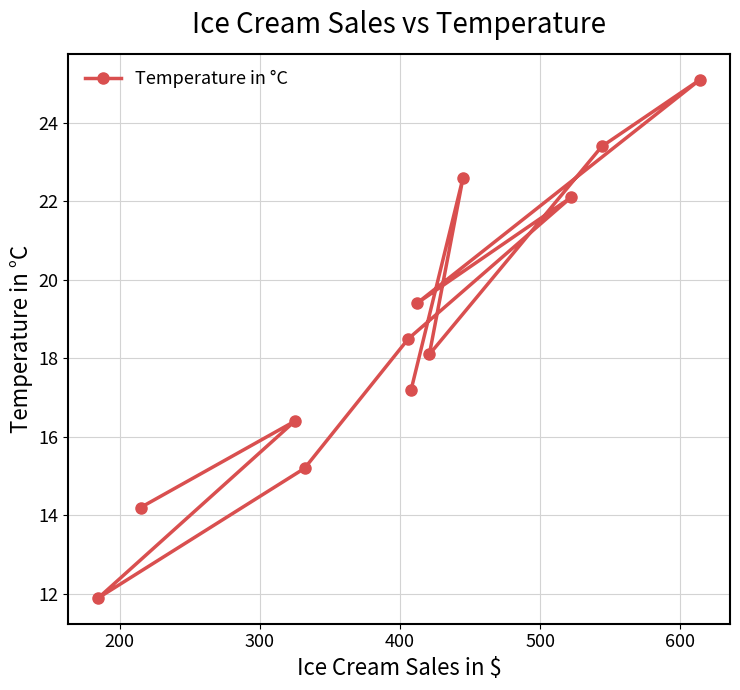

What is the difference between the maximum and minimum values?

13.2